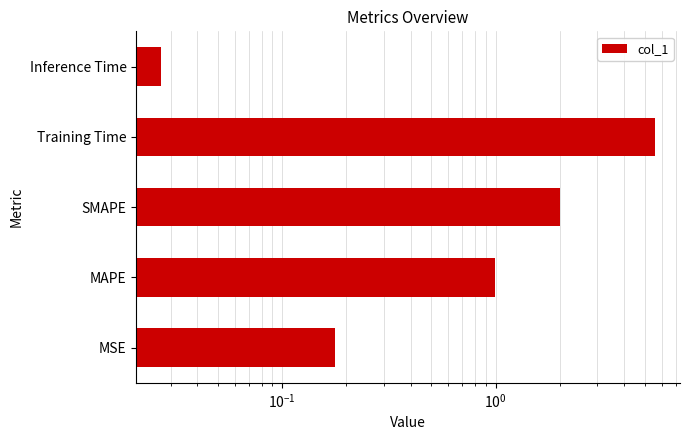

Is it true that the value at MAPE is 1.7?

False